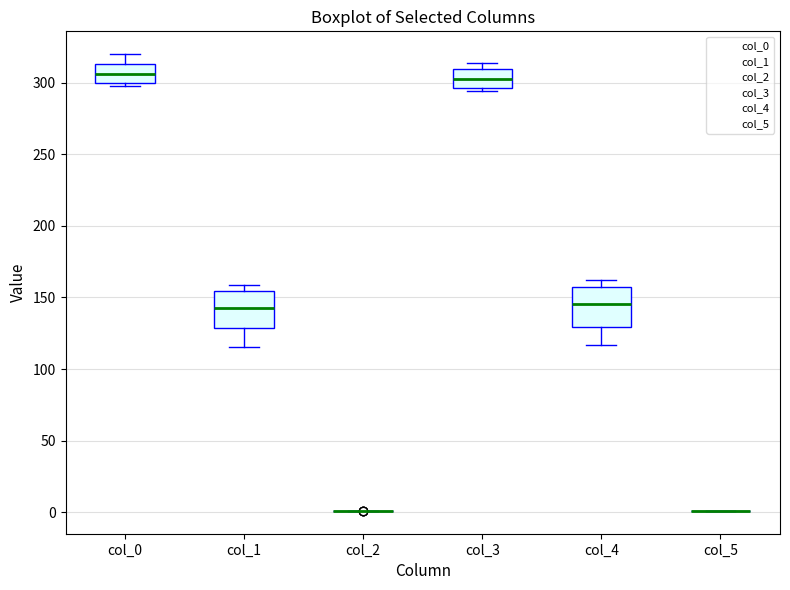

Reading left to right, read every box against the y-axis: the position of its median line, the range the box covers, and the ends of its whiskers. The values are not printed on the chart, so give them approximately, as read against the axis.

col_0: median 305, box 300 to 315, whiskers 300 (just below the box's lower edge) to 320
col_1: median 145, box 130 to 155, whiskers 115 to 160
col_2: box collapsed to a line at 0, whiskers 0 to 0
col_3: median 305, box 295 to 310, whiskers 295 (just below the box's lower edge) to 315
col_4: median 145, box 130 to 155, whiskers 115 to 160
col_5: box collapsed to a line at 0, whiskers 0 to 0